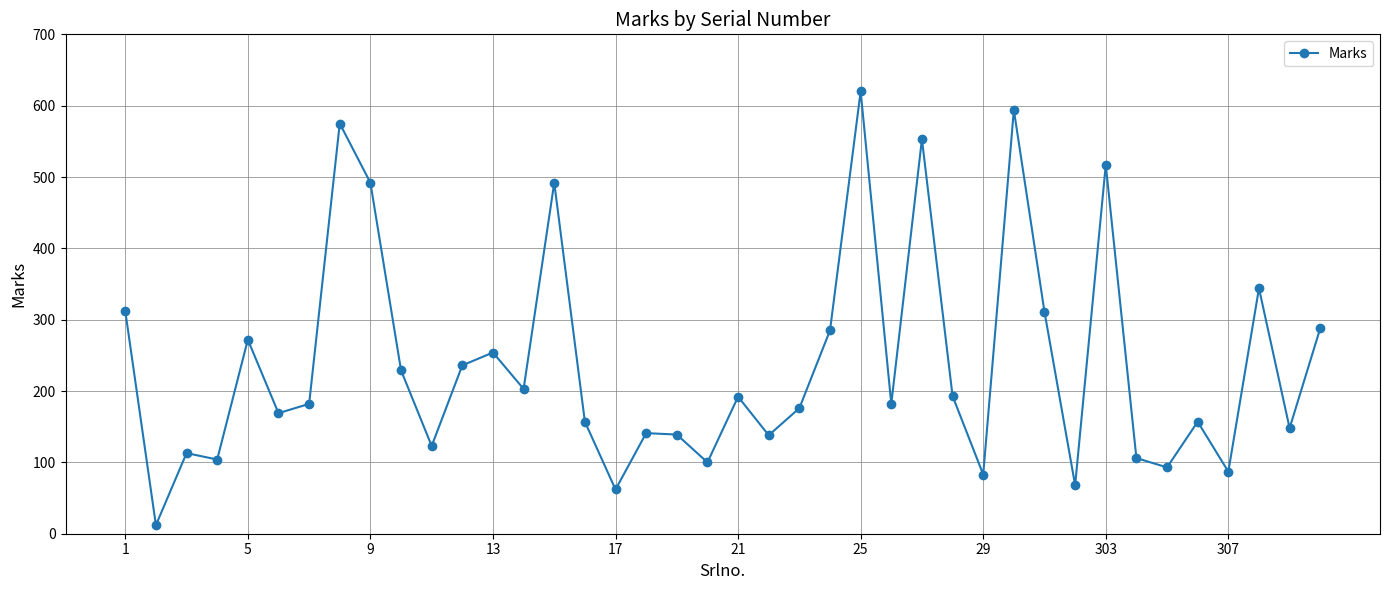

What is the maximum value shown in the chart?

620